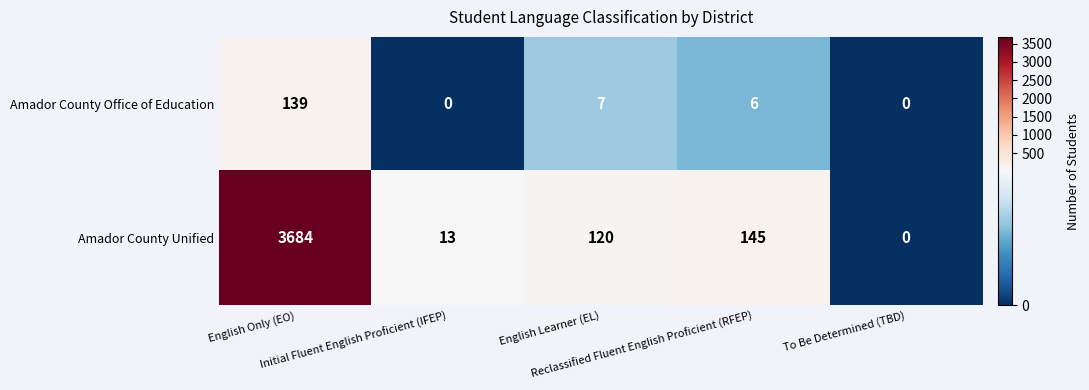

List the series in order of their overall mean, highest first.

Amador County Unified, Amador County Office of Education